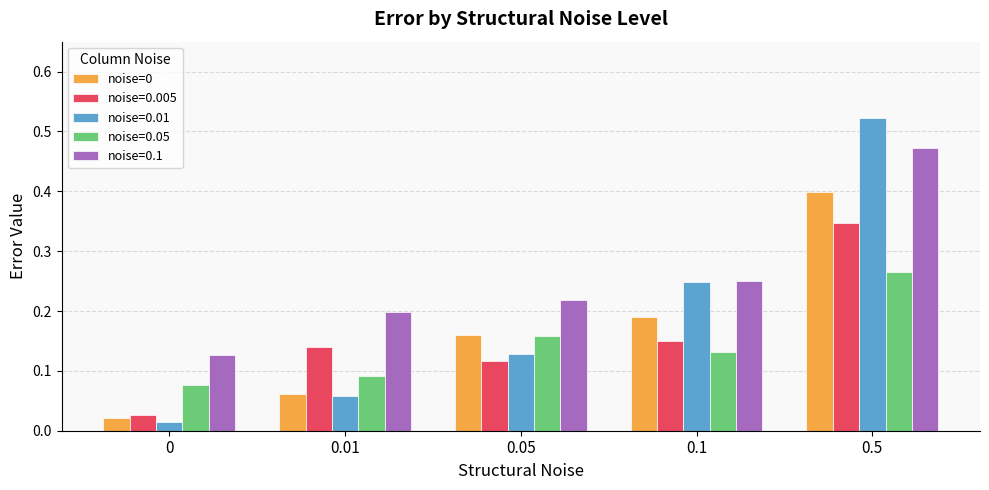

What is the maximum value for noise=0?

0.4